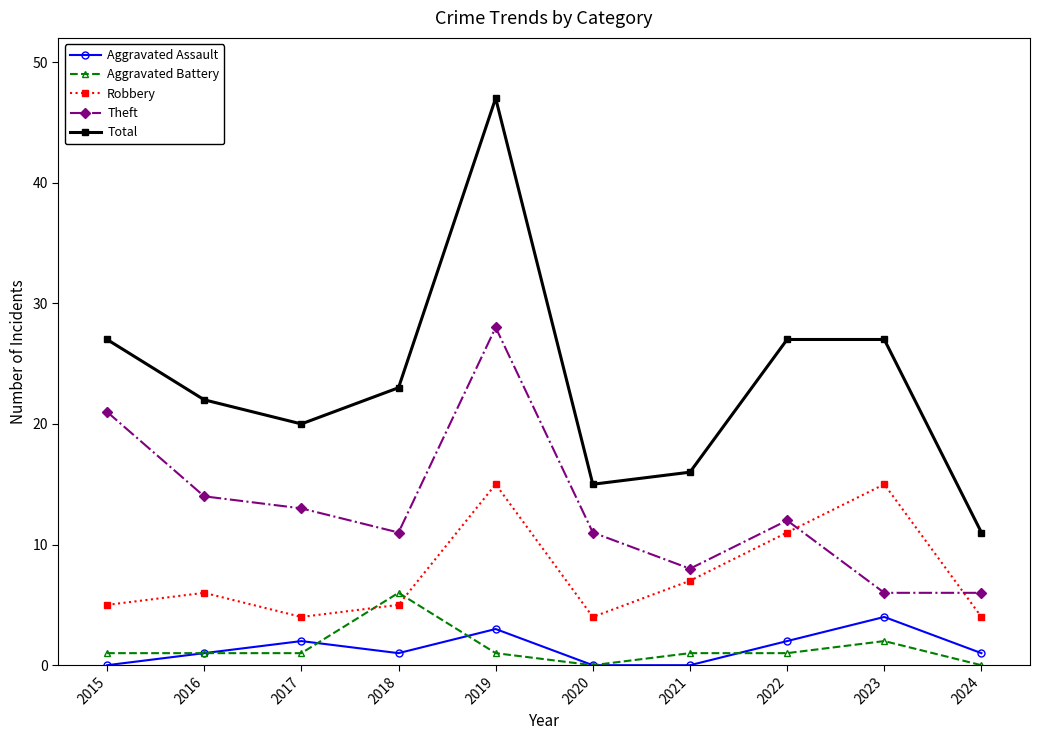

What is the average value of the Total series?

24